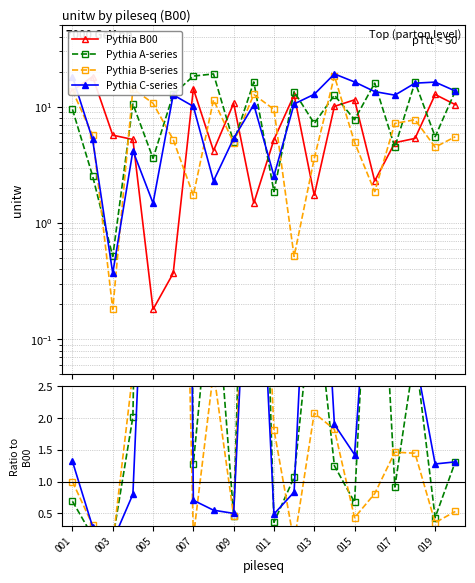

How many intersections are there between B-series and B00?

10